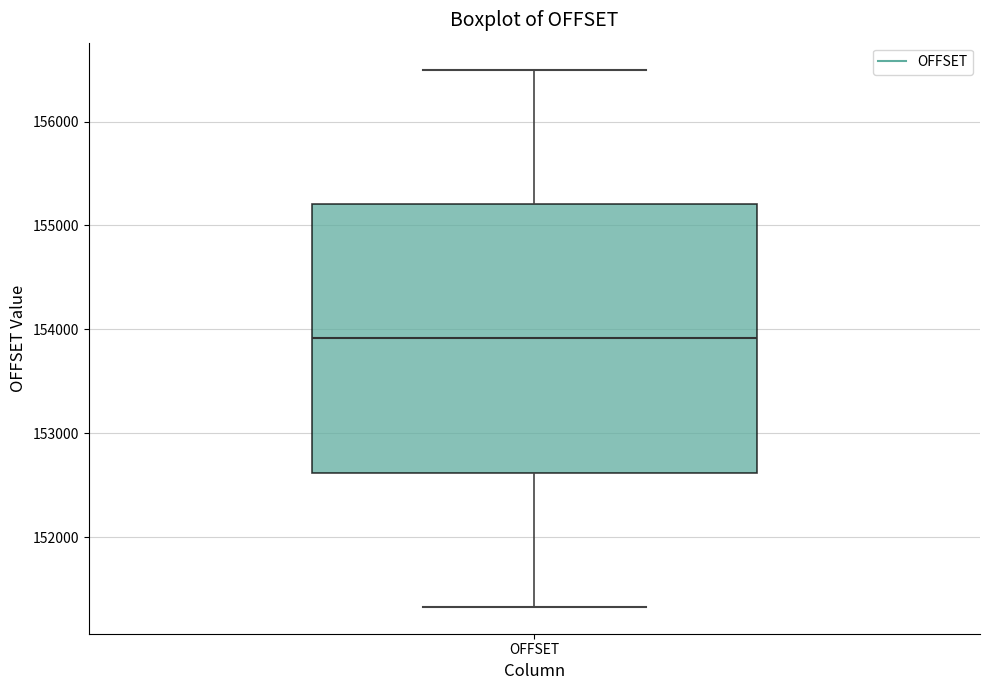

Where is the upper edge of the box for OFFSET on the y-axis? The values are not printed on the chart, so give them approximately, as read against the axis.

155200